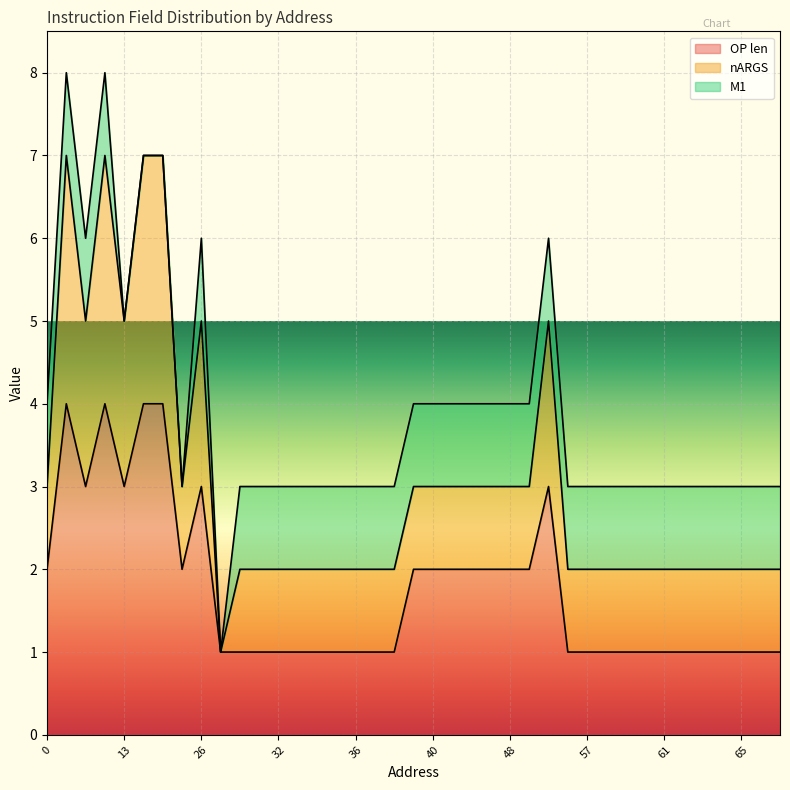

Rank the categories by nARGS value from lowest to highest.

29, 0, 24, 30, 31, 32, 33, 34, 35, 36, 37, 38, 39, 40, 42, 44, 46, 48, 50, 54, 57, 58, 59, 60, 61, 62, 63, 64, 65, 66, 67, 6, 13, 26, 52, 2, 9, 16, 20